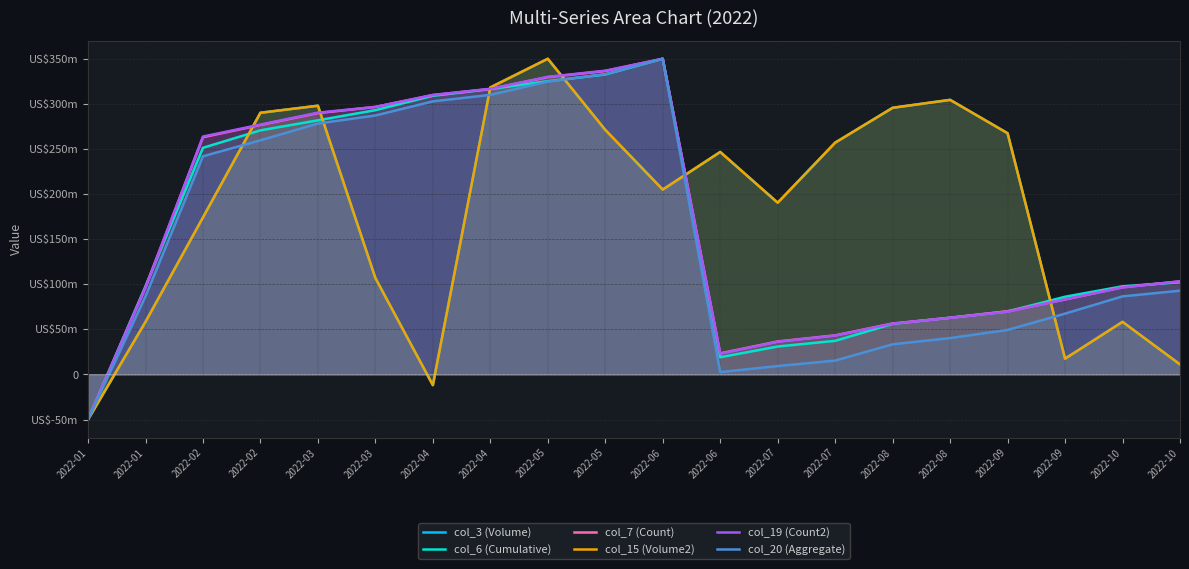

How many data points in col_15 (Volume2) are less than 246656850?

10